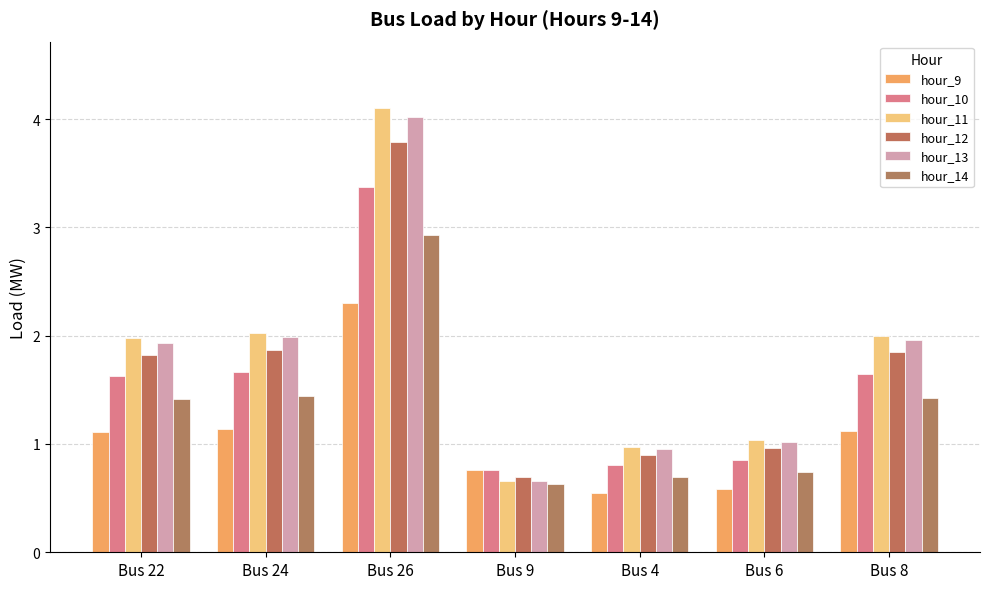

Count the number of categories in the chart.

7